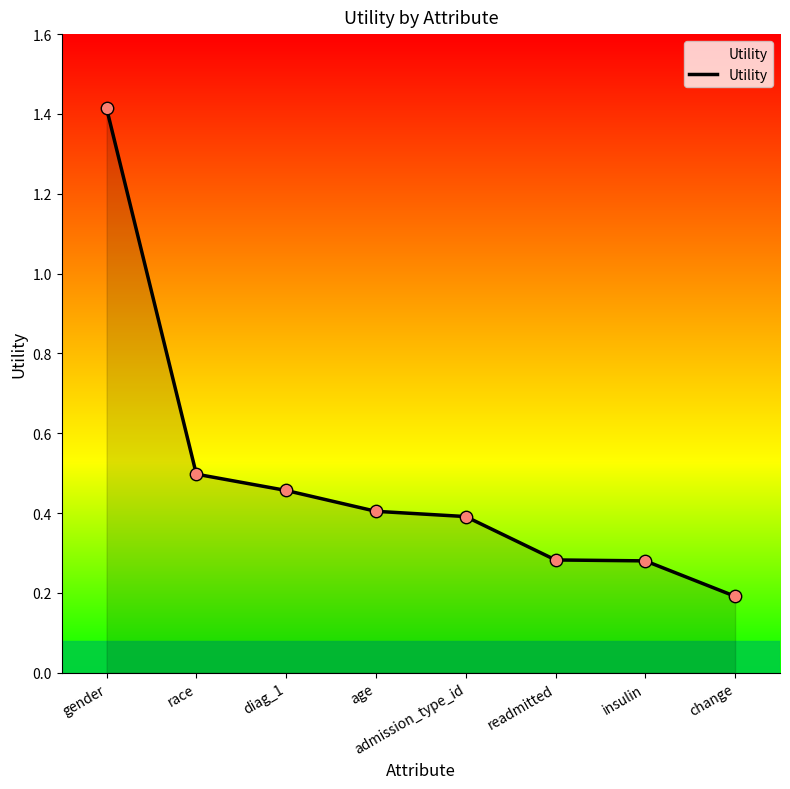

What is the change in value from diag_1 to change?

-0.3